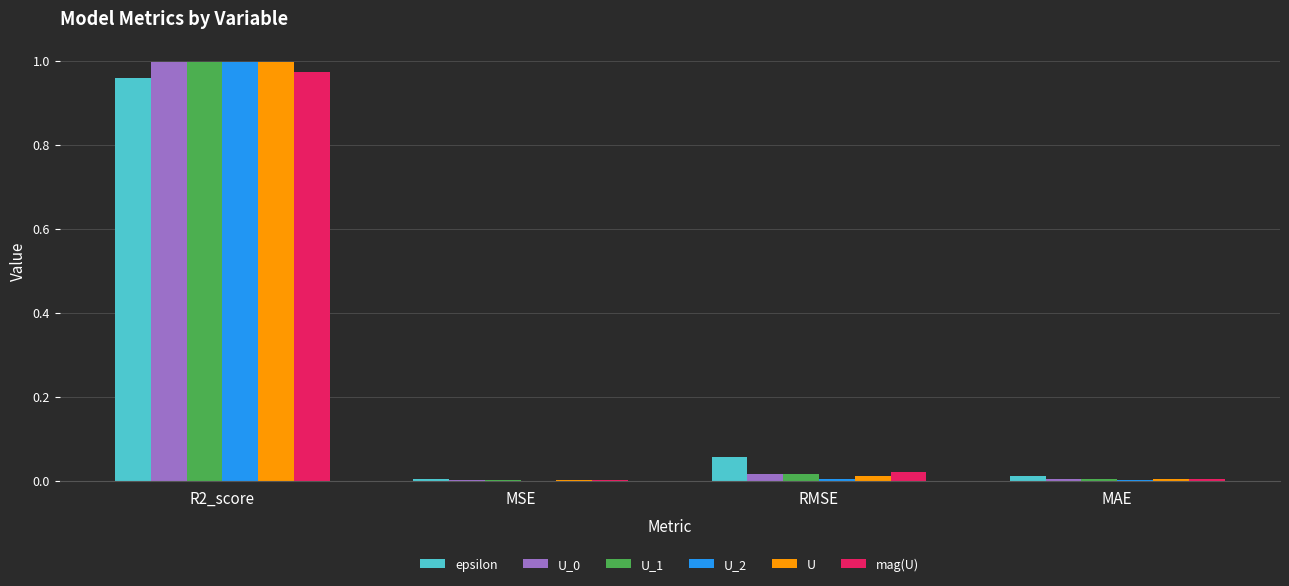

Is the value of U_0 at MAE greater than the value of epsilon at R2_score?

No